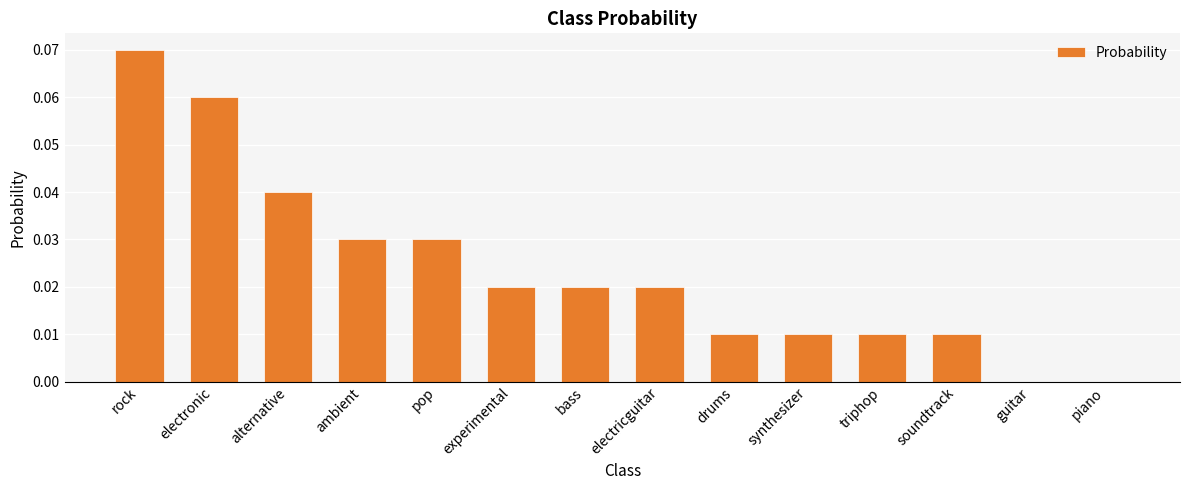

The value at experimental is 0.0. True or false?

True